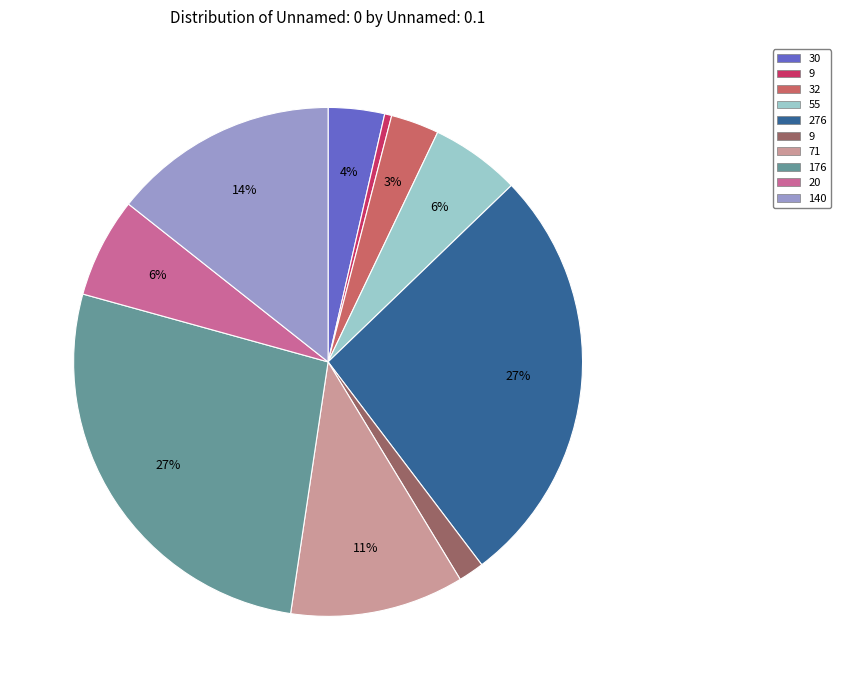

Does any single category account for the majority?

No